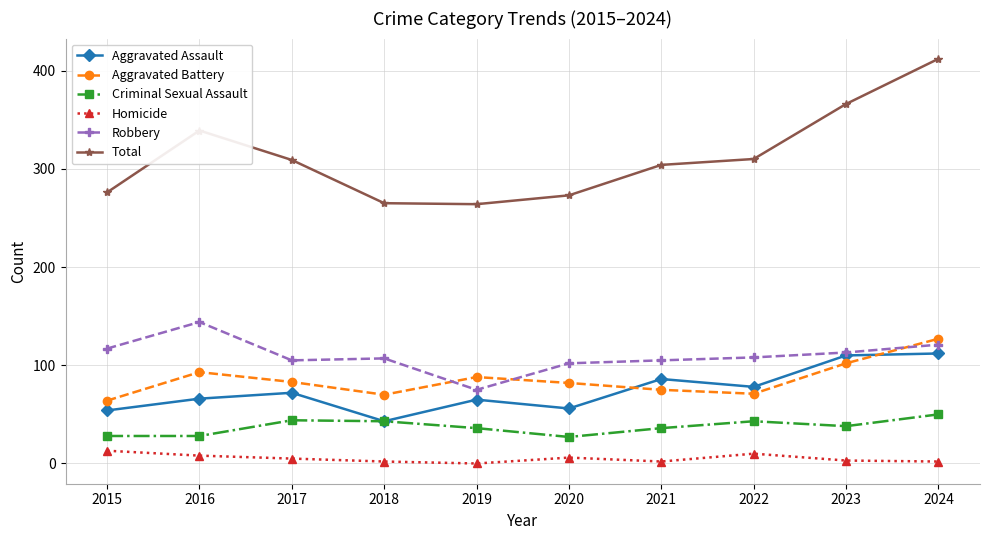

True or false: Total and Aggravated Battery cross at least once.

False